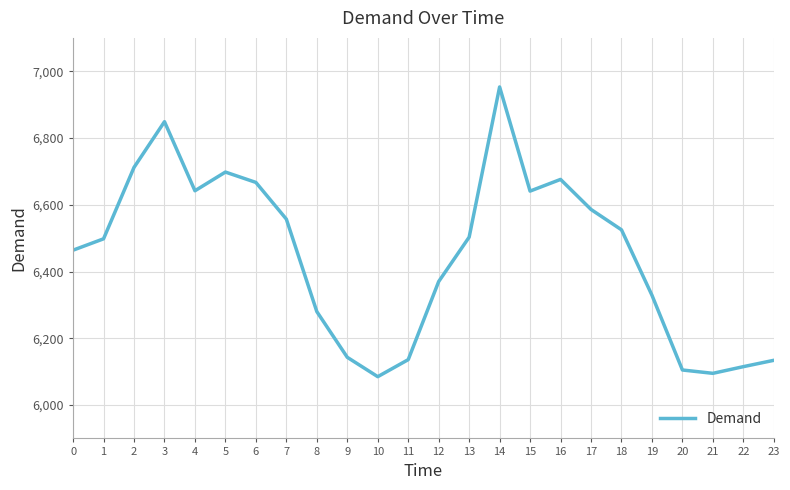

What is the difference between the values at 4 and 7?

85